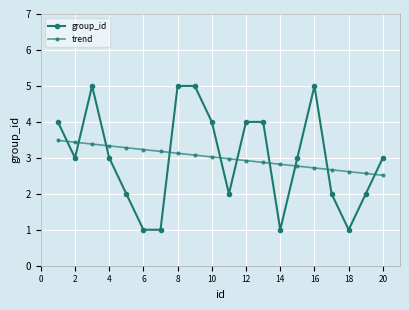

Is this an area chart (filled region under the line)?

No